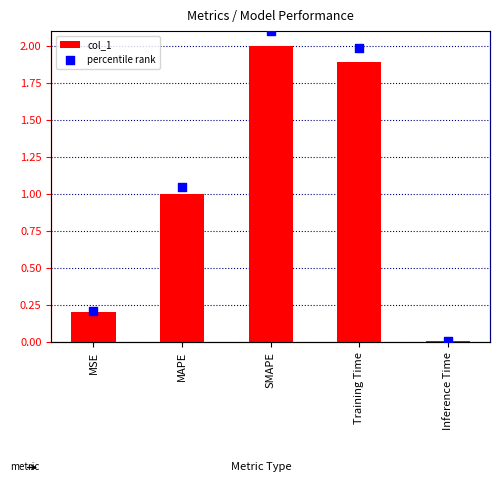

At how many categories does at least one series exceed 0?

5